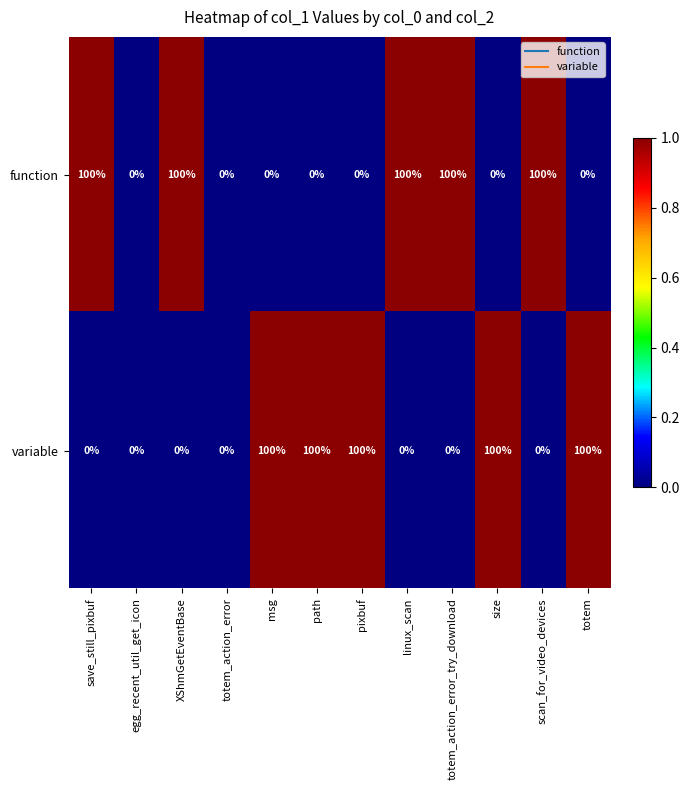

Is it true that variable equals 100 at msg?

True